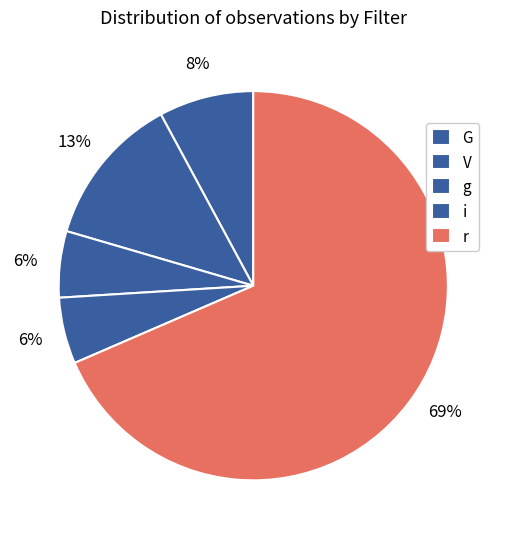

Combined, what portion of the pie is r and G?

76.4%